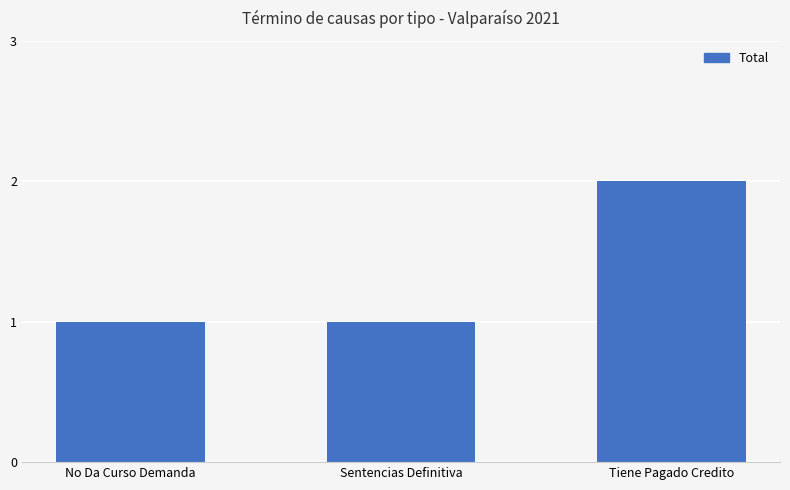

The value at Tiene Pagado Credito is 1. True or false?

False